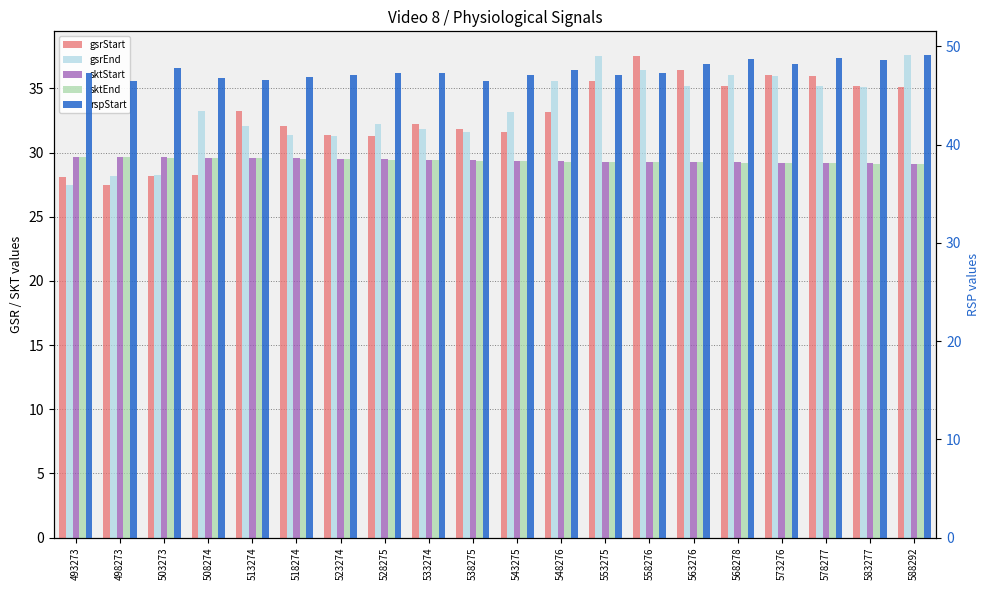

Are the bars grouped side by side (vs. stacked)?

Yes